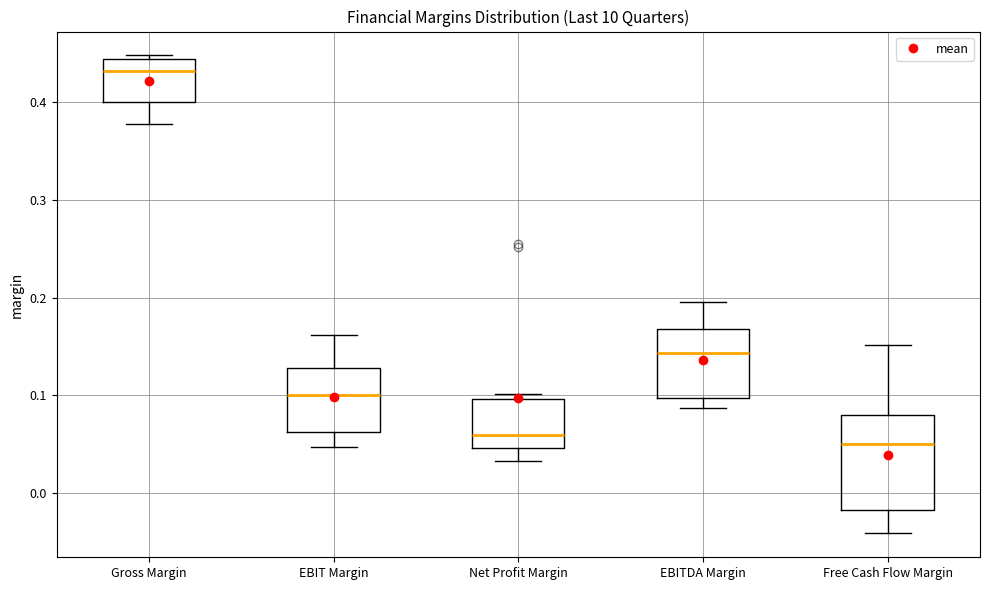

Which box is the tallest, from its lower edge to its upper edge?

Free Cash Flow Margin